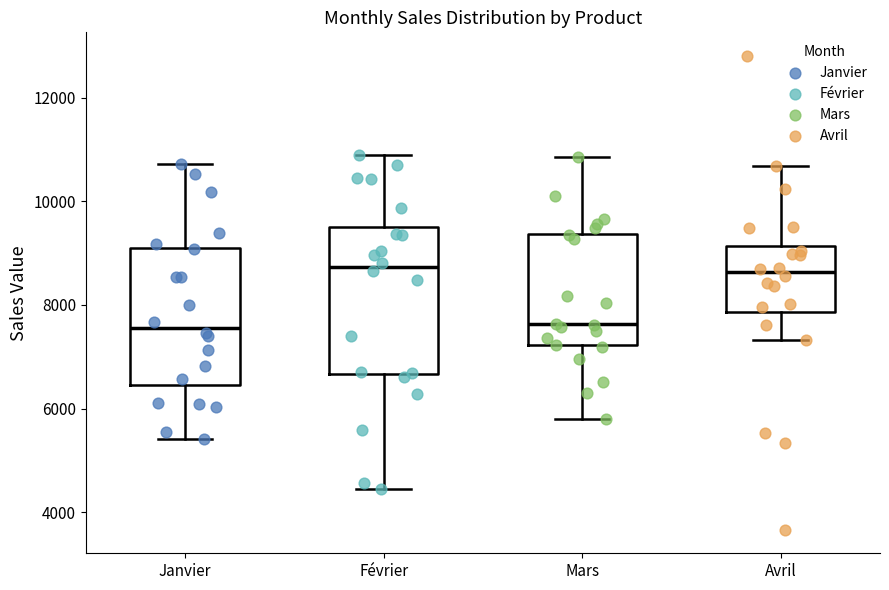

Reading left to right, transcribe this box plot: for each box, give where its median line is, the range the box spans, and where its two whiskers end, as read against the y-axis. The values are not printed on the chart, so give them approximately, as read against the axis.

Janvier: median 7600, box 6400 to 9200, whiskers 5400 to 10800
Février: median 8800, box 6600 to 9400, whiskers 4400 to 10800
Mars: median 7600, box 7200 to 9400, whiskers 5800 to 10800
Avril: median 8600, box 7800 to 9200, whiskers 7400 to 10600